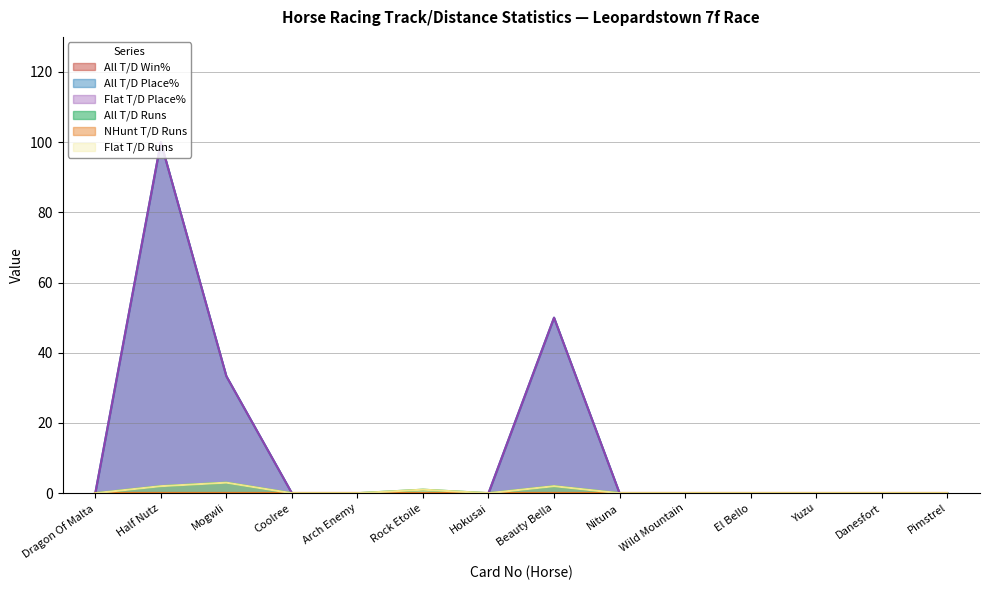

Does the chart have visible grid lines?

Yes